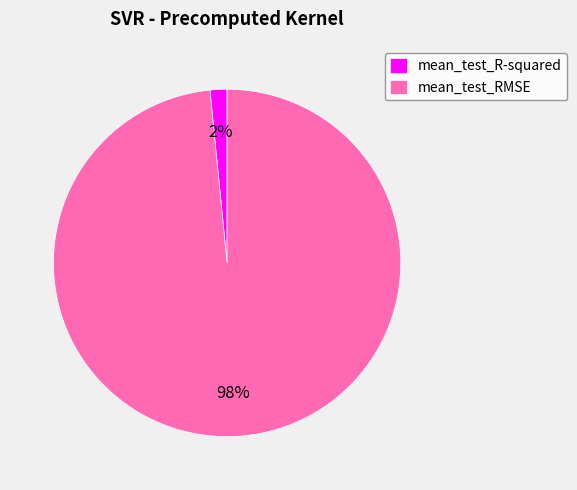

Which category has the biggest portion of the pie?

mean_test_RMSE